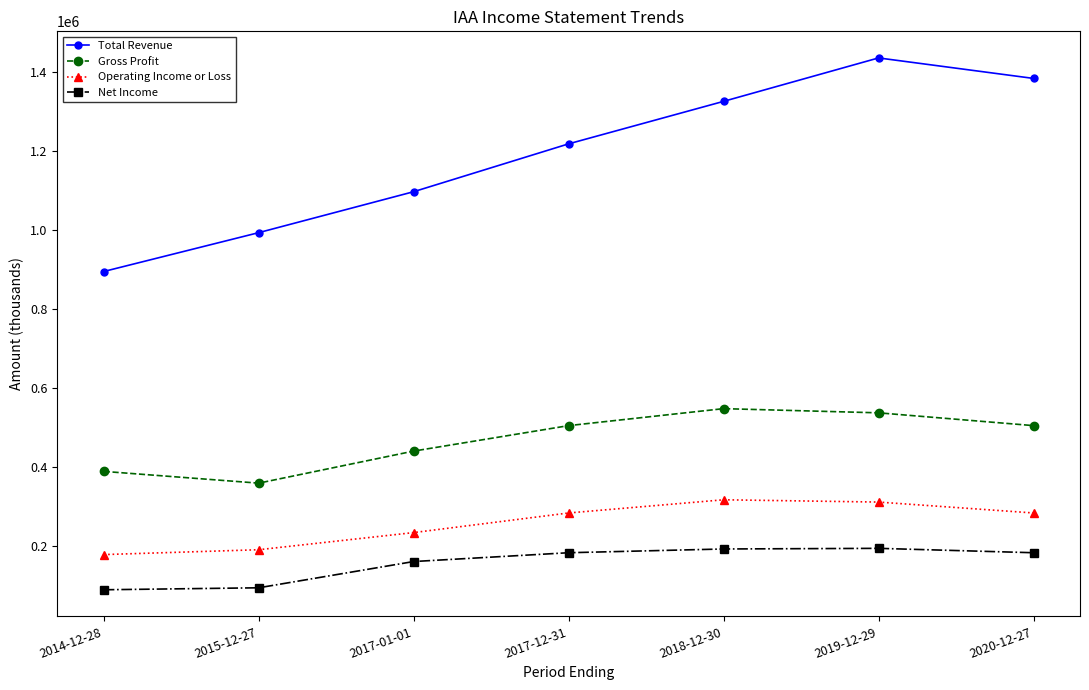

At which category is the sum across all series the highest?

2019-12-29